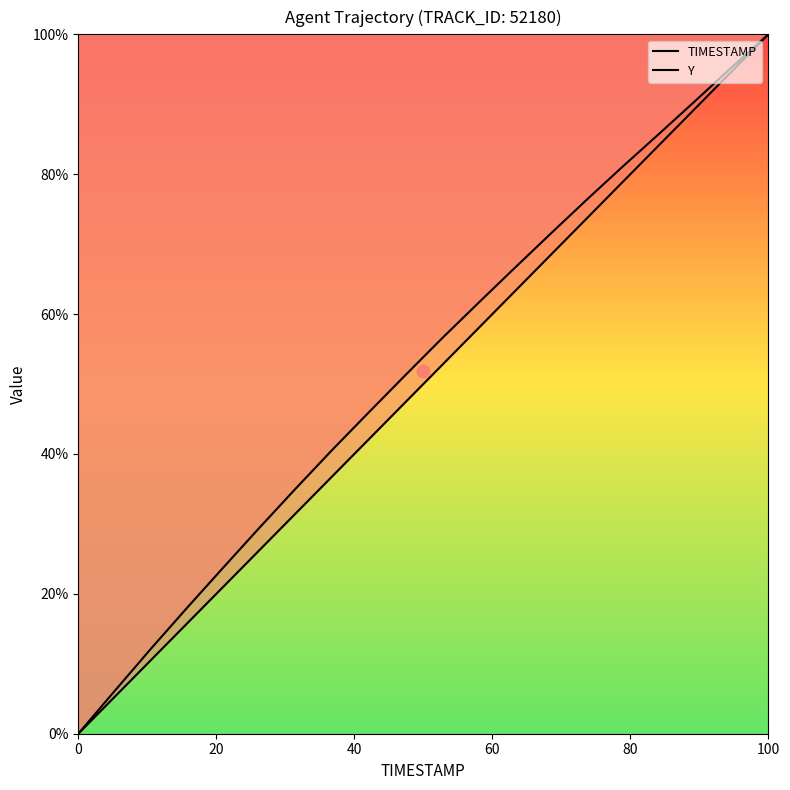

Which series has the widest spread of Y values?

TIMESTAMP